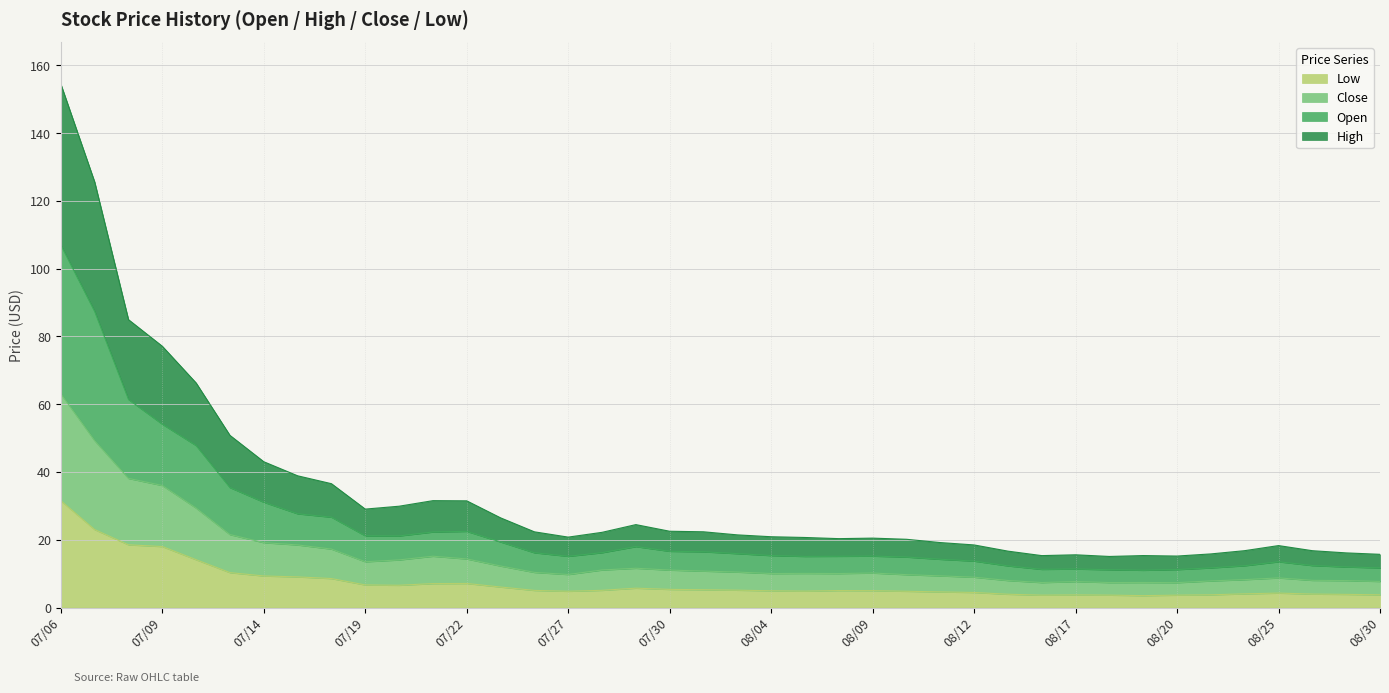

The Close series shows 13.5 at 07/19. True or false?

True